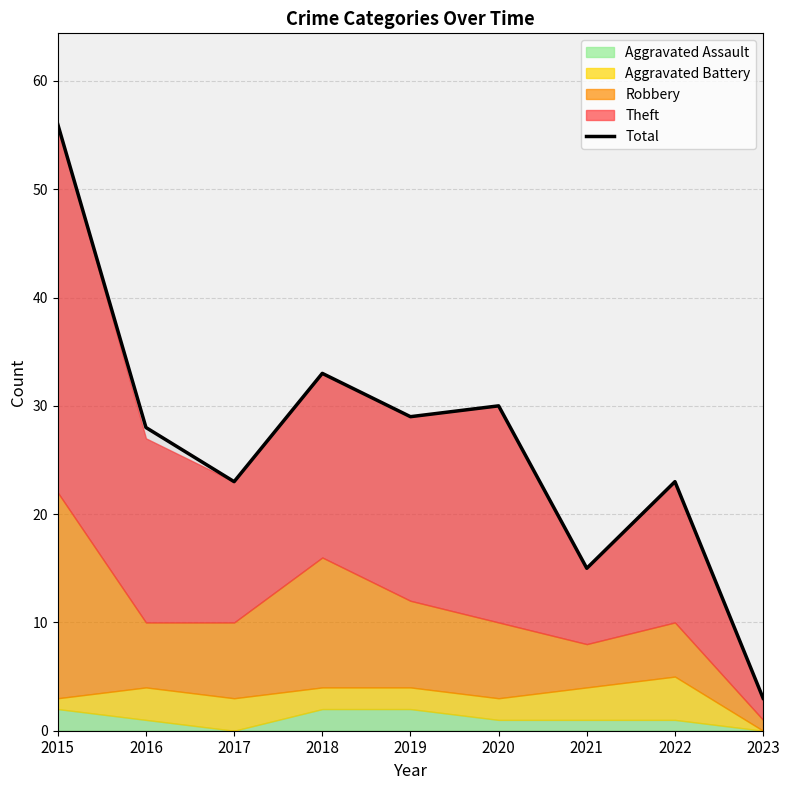

The value of Total at 2023 is 3. True or false?

True